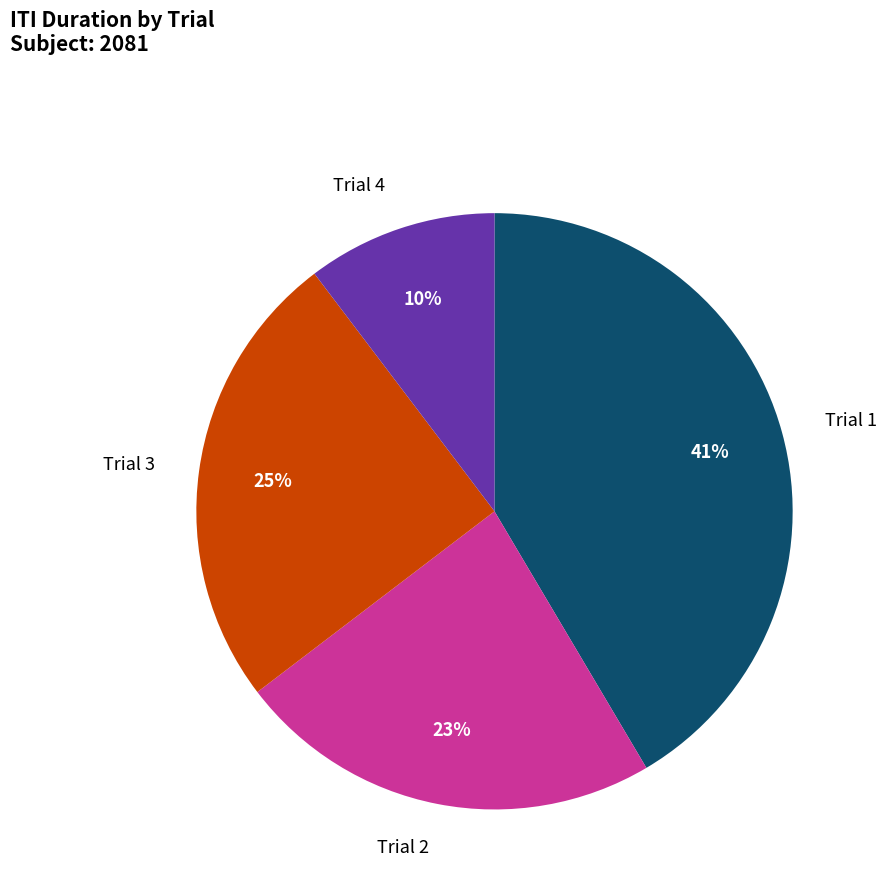

Does any single category account for the majority?

No